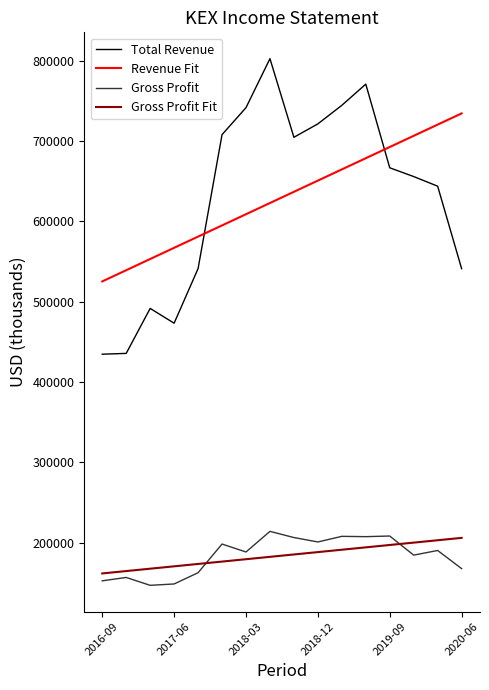

True or false: Revenue Fit and Gross Profit Fit intersect in this chart.

False